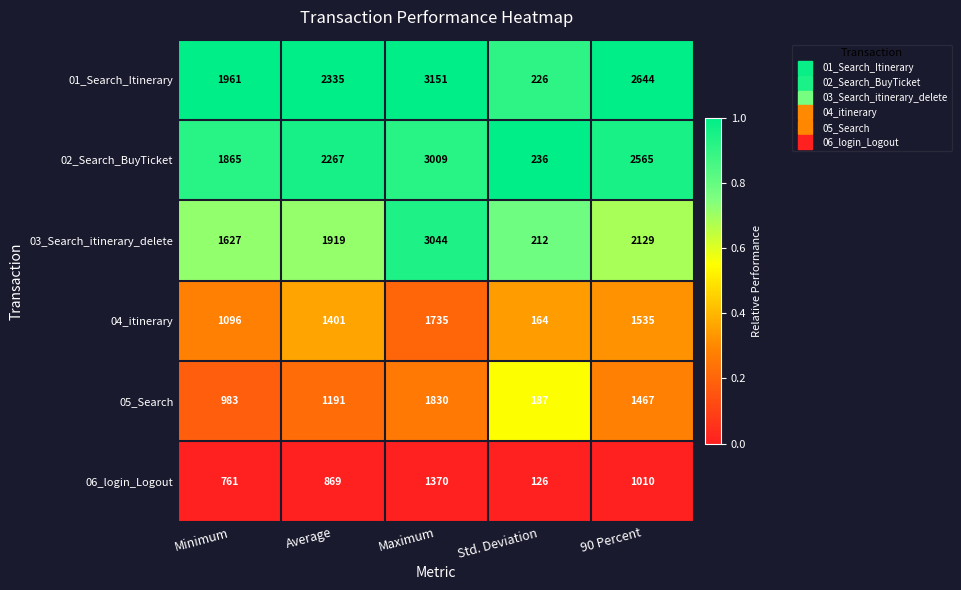

At which category does the chart reach its peak across all series?

Maximum